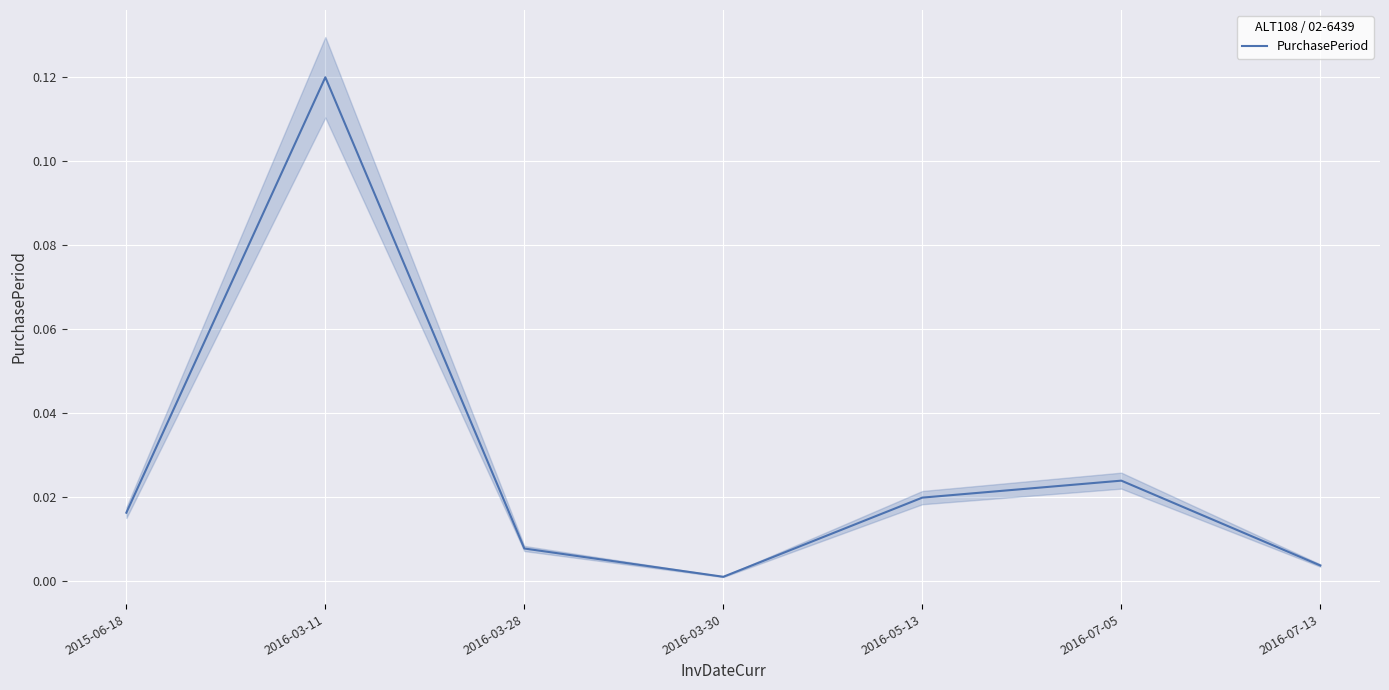

Reading right to left, extract all data points from this chart.

0.0	0.0	0.0	0.0	0.0	0.1	0.0